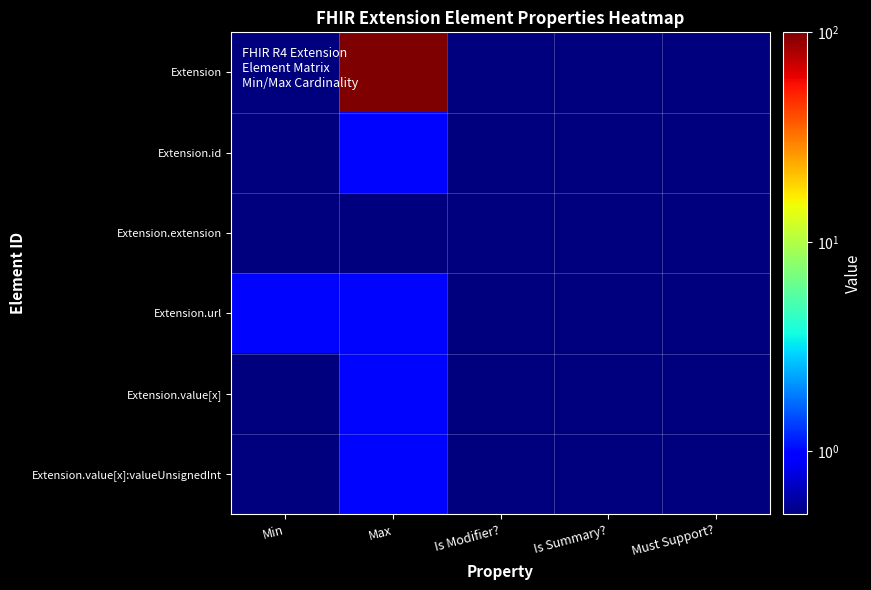

Reading left to right, list all the values displayed in this chart.

Extension: Min=0.5	Max=99.0	Is Modifier?=0.5	Is Summary?=0.5	Must Support?=0.5
Extension.id: Min=0.5	Max=1.0	Is Modifier?=0.5	Is Summary?=0.5	Must Support?=0.5
Extension.extension: Min=0.5	Max=0.5	Is Modifier?=0.5	Is Summary?=0.5	Must Support?=0.5
Extension.url: Min=1.0	Max=1.0	Is Modifier?=0.5	Is Summary?=0.5	Must Support?=0.5
Extension.value[x]: Min=0.5	Max=1.0	Is Modifier?=0.5	Is Summary?=0.5	Must Support?=0.5
Extension.value[x]:valueUnsignedInt: Min=0.5	Max=1.0	Is Modifier?=0.5	Is Summary?=0.5	Must Support?=0.5